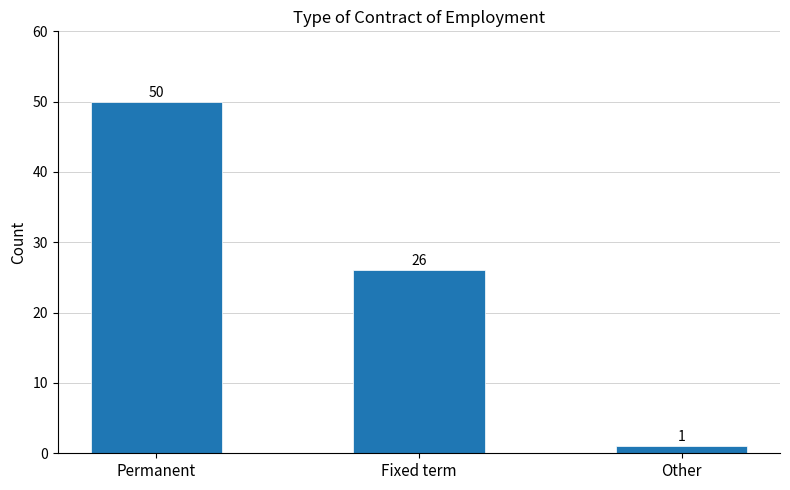

What is the difference between the second highest and minimum values?

25